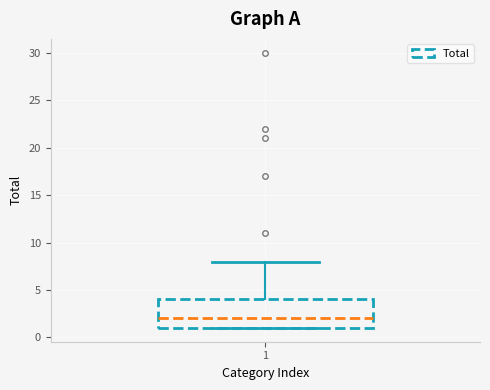

Transcribe this box plot: give where the median line is, the range the box spans, and where the two whiskers end, as read against the y-axis. The values are not printed on the chart, so give them approximately, as read against the axis.

median 2, box 1 to 4, whiskers 1 to 8